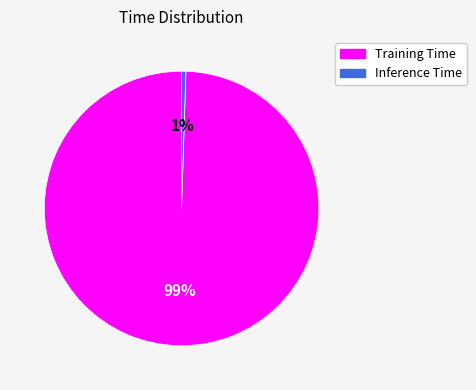

Do Inference Time and Training Time together represent more than half of the pie?

Yes